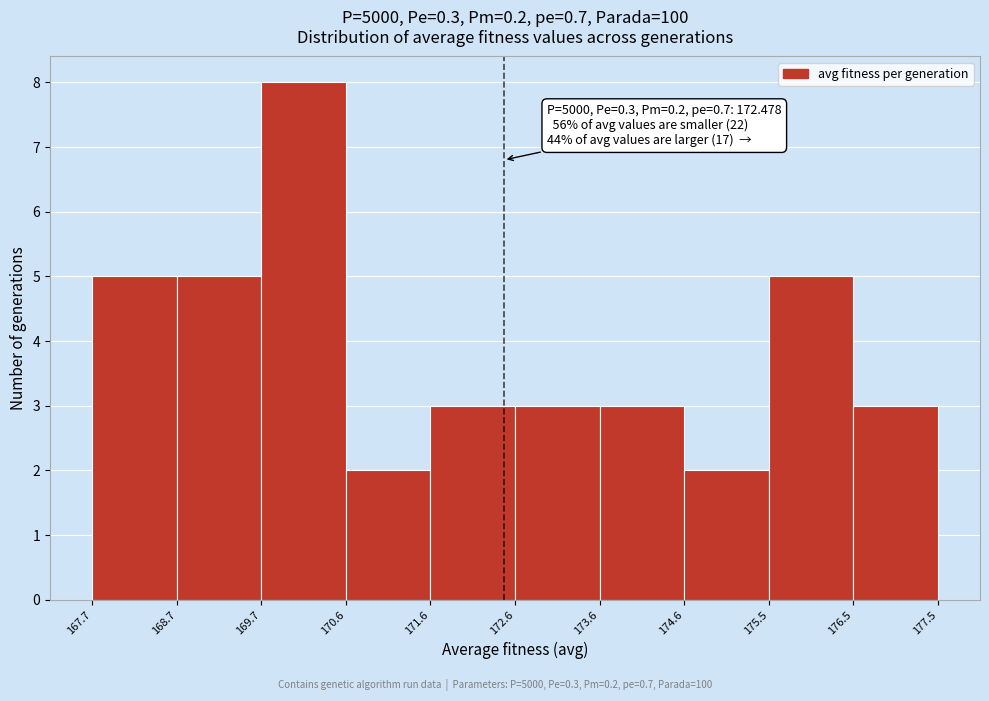

Over which range of the x-axis is the bar tallest?

169.7 to 170.6